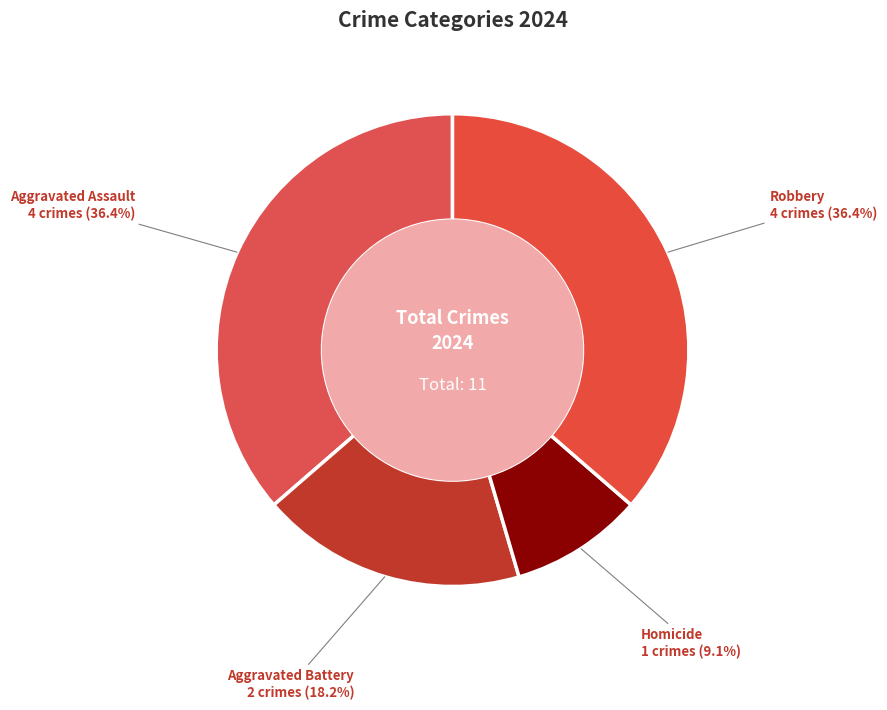

Does any single category account for the majority?

No